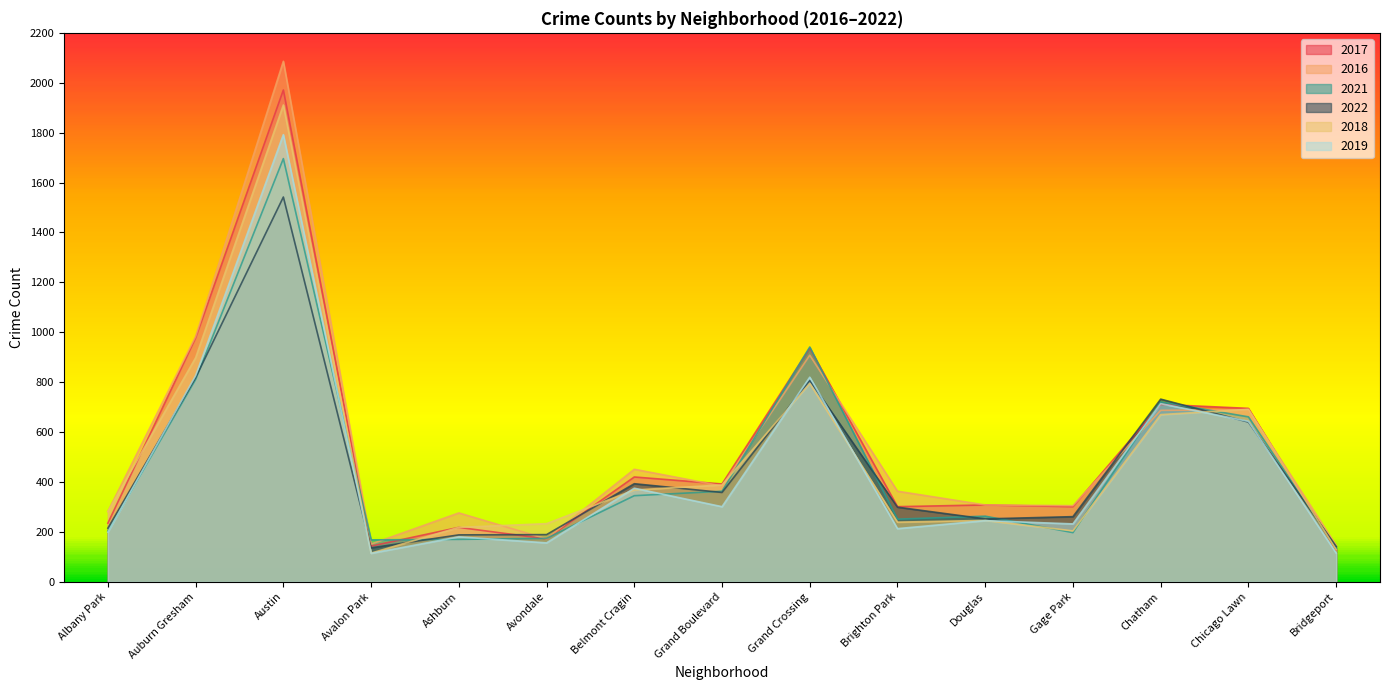

Reading left to right, what are all the values shown in this chart?

2017: 235	978	1971	143	218	172	420	392	936	301	308	301	711	695	128
2016: 282	983	2086	151	276	172	451	384	908	363	308	305	687	690	146
2021: 203	811	1696	168	170	174	345	363	941	251	263	197	721	661	134
2022: 215	818	1542	136	188	189	393	358	807	299	252	261	732	640	142
2018: 281	898	1911	115	218	233	368	388	795	239	246	204	670	691	129
2019: 199	826	1792	114	180	156	375	301	820	213	245	232	714	643	115